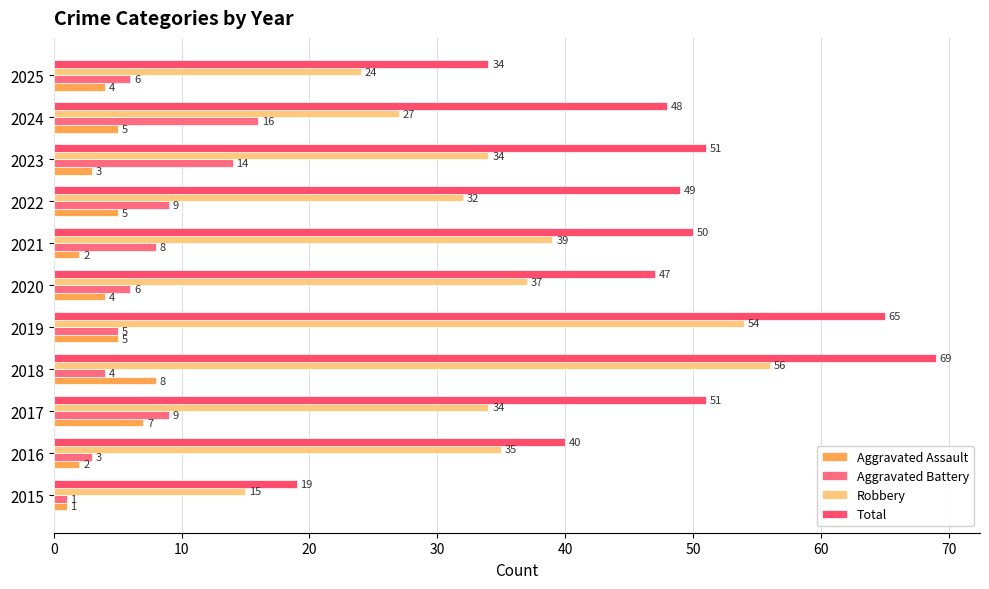

What is the highest value of the Aggravated Battery series?

16